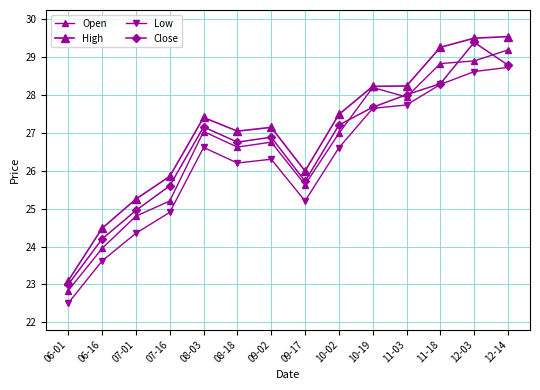

What is the difference between the maximum and minimum values in the Open series?

6.3